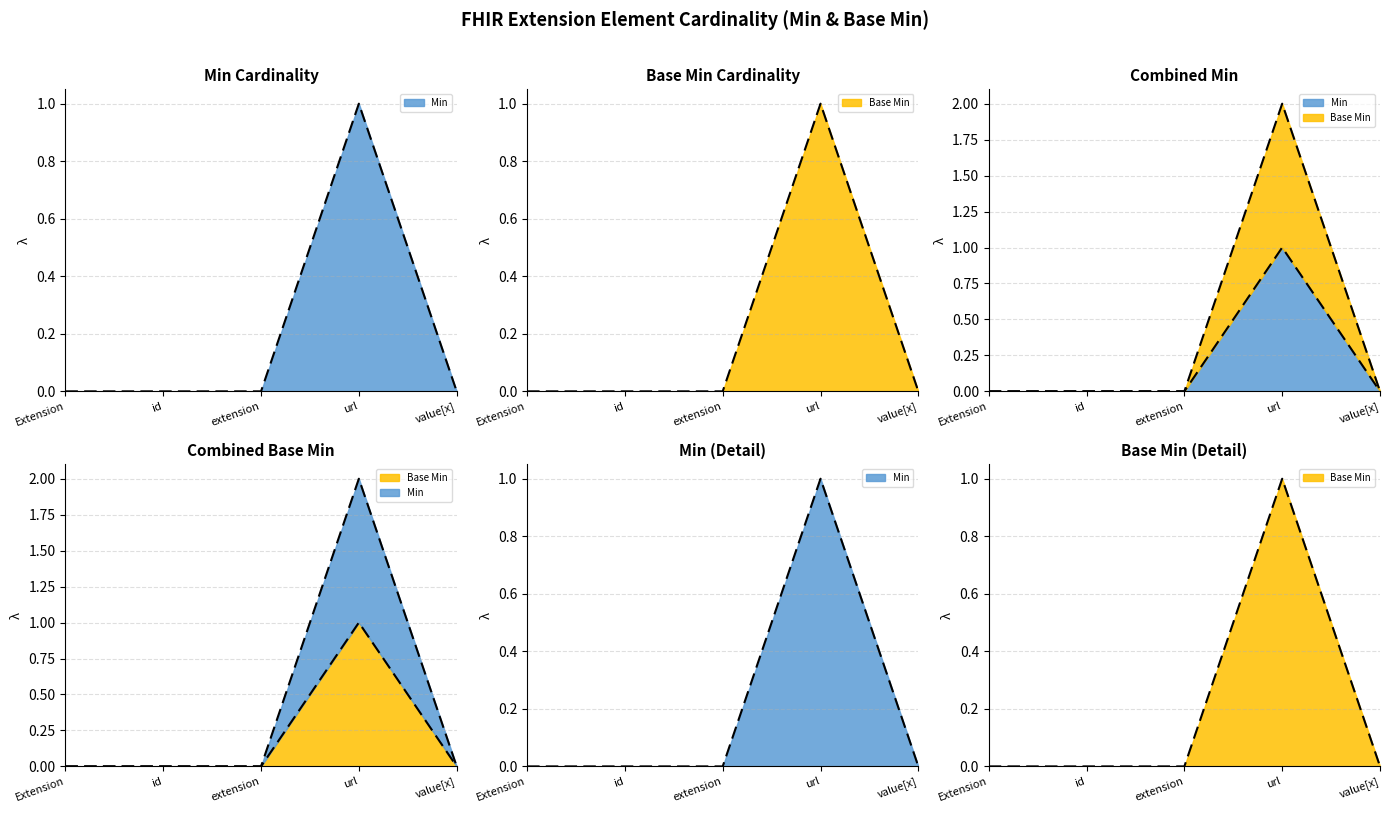

The value of Base Min at Extension is 1. True or false?

False